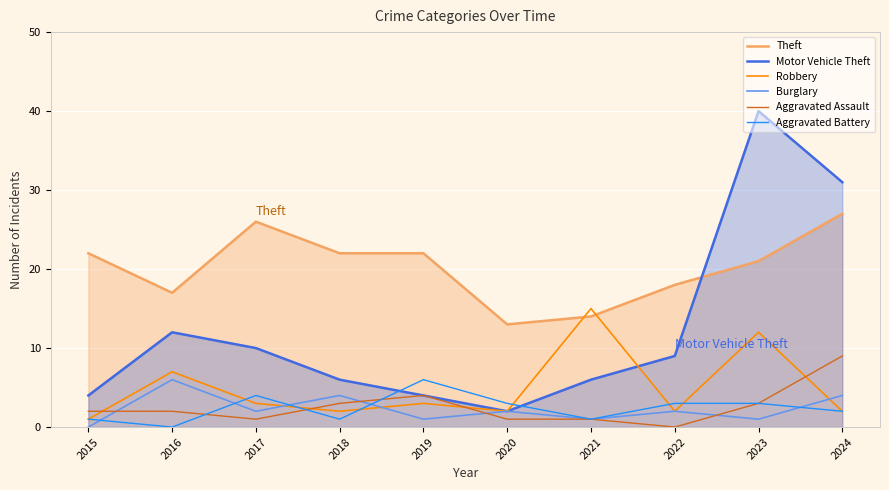

What is the average value of the Aggravated Battery series?

2